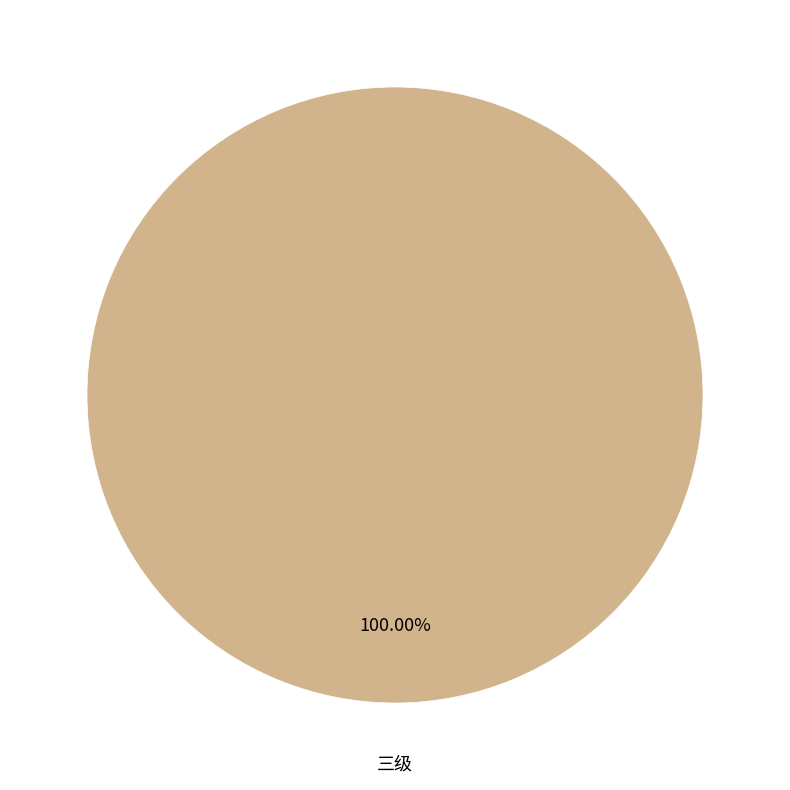

Is there any slice that represents more than half of the pie?

Yes